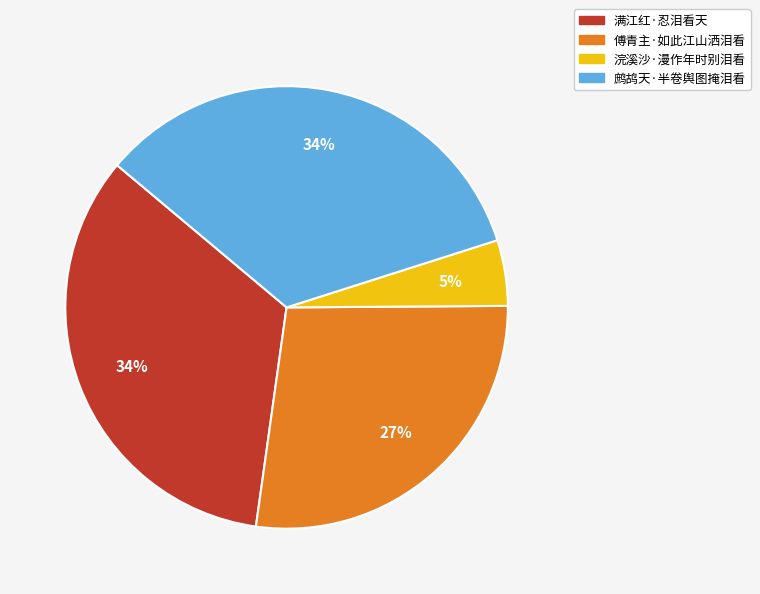

To the nearest percent, what is the combined percentage of 浣溪沙·漫作年时别泪看 and 傅青主·如此江山洒泪看?

32%